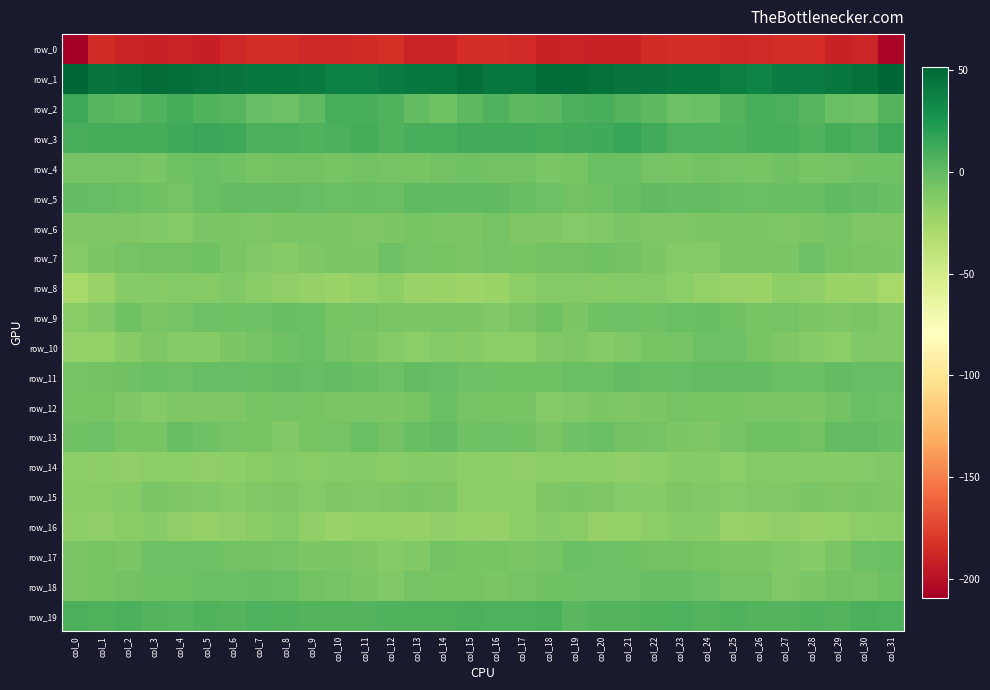

True or false: row_17 has a value of -11.8 at col_13.

True